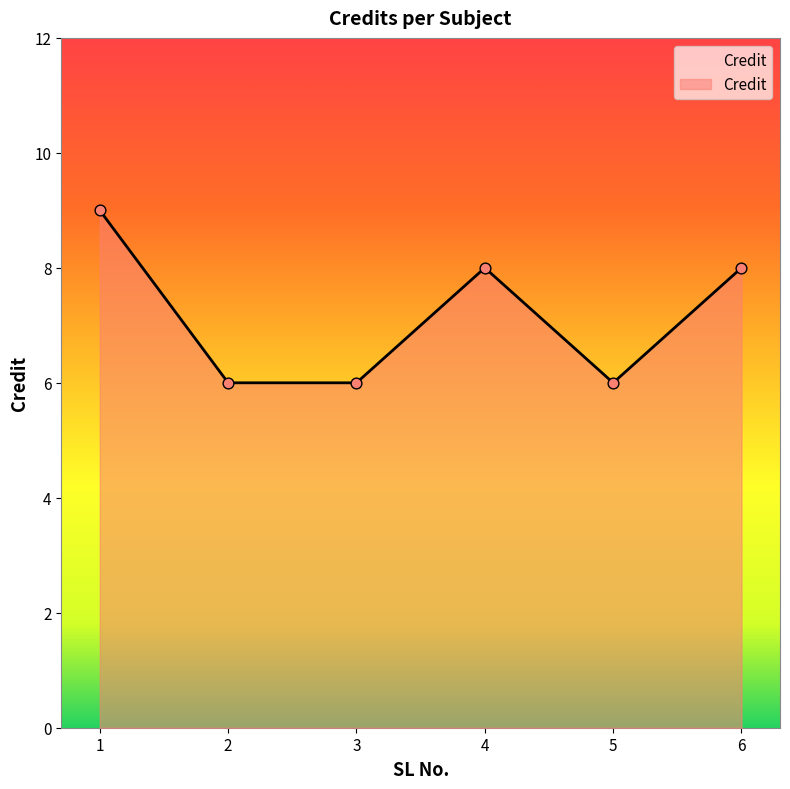

Approximately how many times larger is the value at 1 compared to 5?

1.5